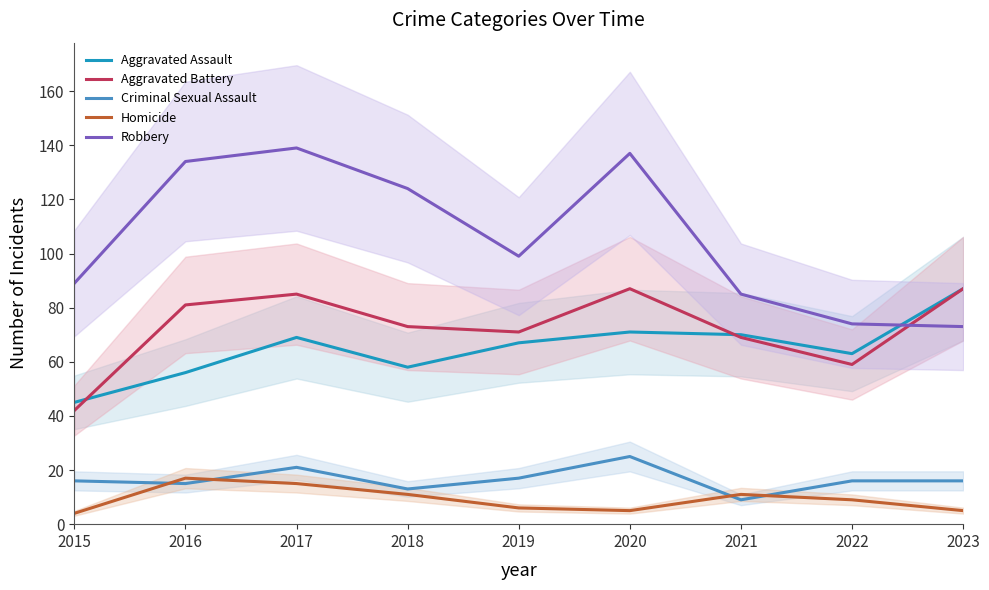

Read the Robbery value at 2023, to the nearest 10.

70